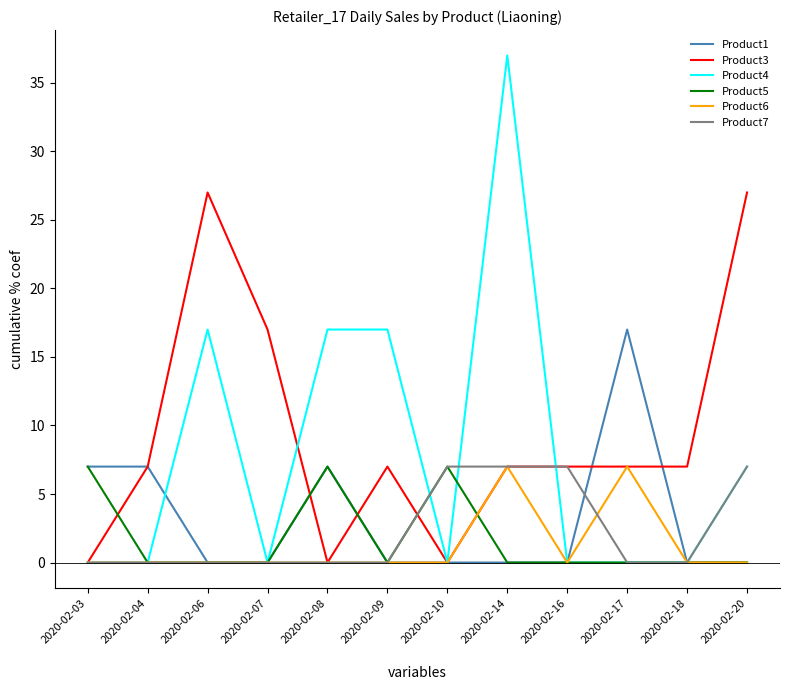

Is it true that Product6 equals 0 at 2020-02-10?

True